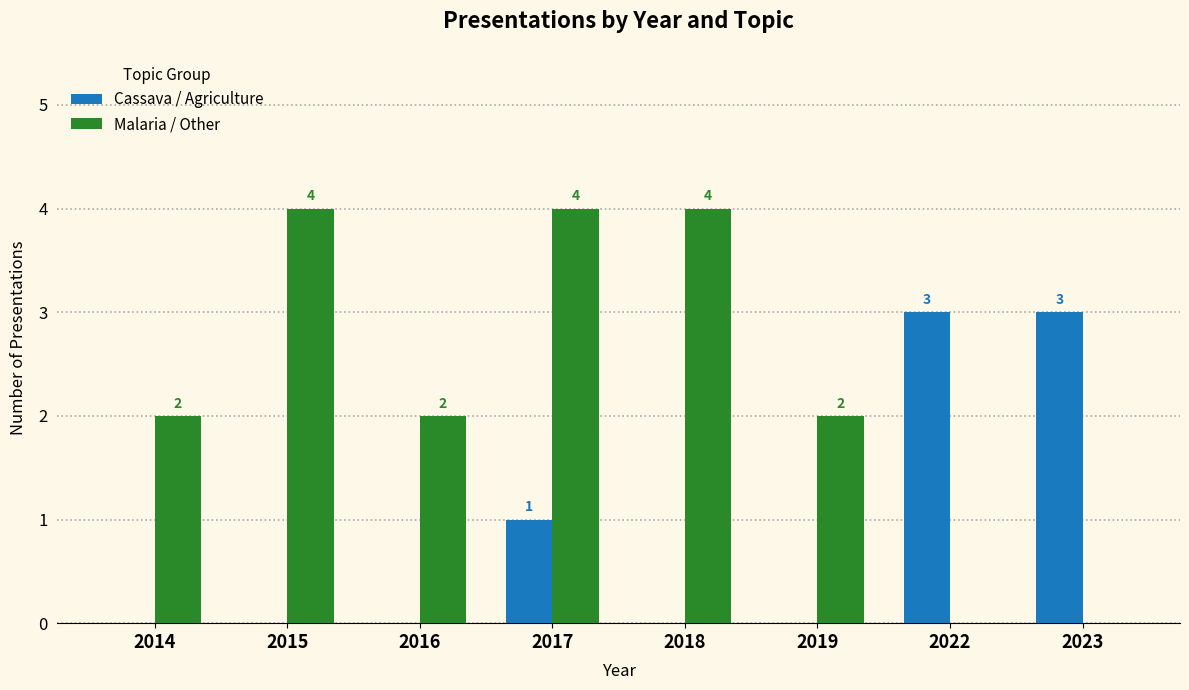

How many distinct data groups are displayed?

2